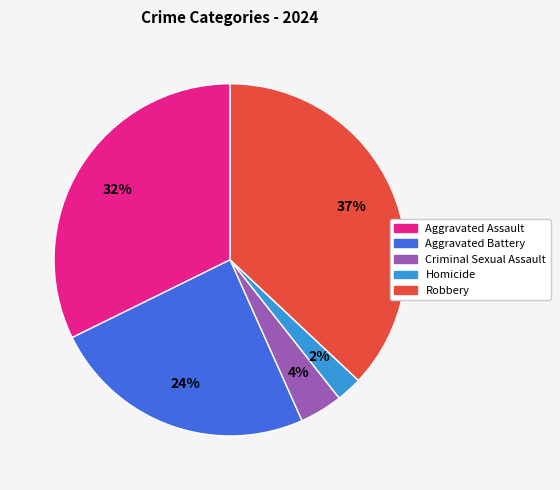

Do Robbery and Aggravated Battery together represent more than half of the pie?

Yes